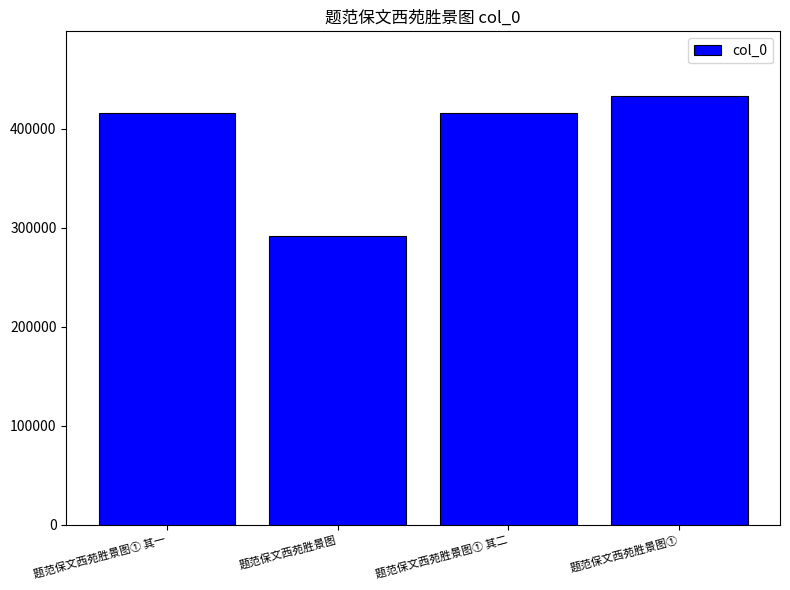

At which category does the chart reach its minimum across all series?

题范保文西苑胜景图